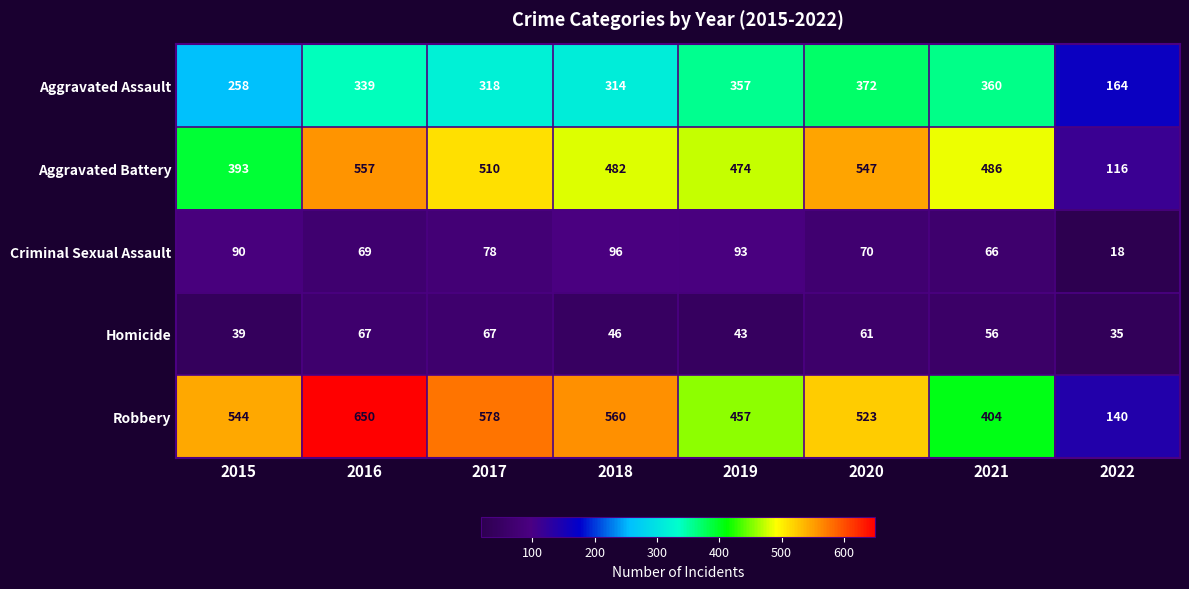

At how many categories does at least one series exceed 66?

8